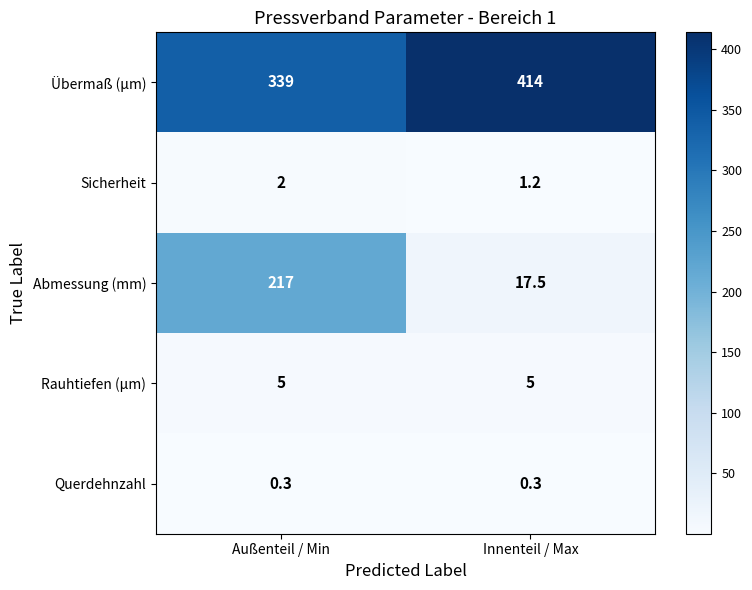

The Übermaß (µm) series shows 414.0 at Innenteil / Max. True or false?

True